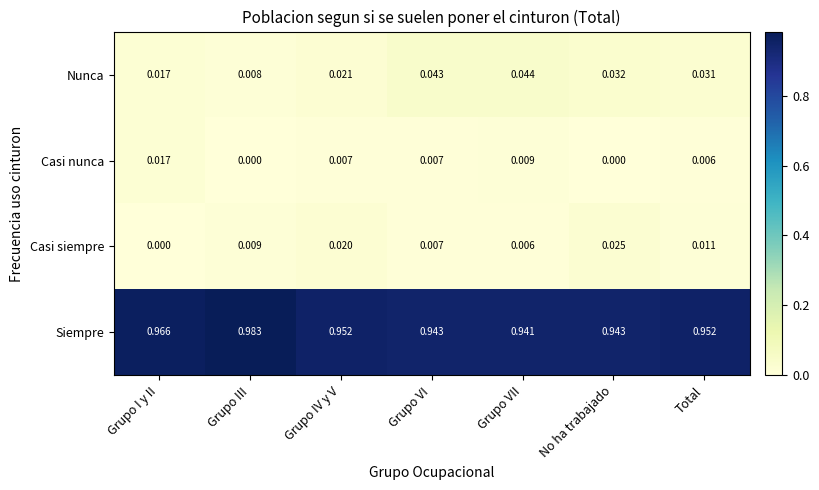

Rank the series at Grupo VII from lowest to highest value.

Casi siempre, Casi nunca, Nunca, Siempre